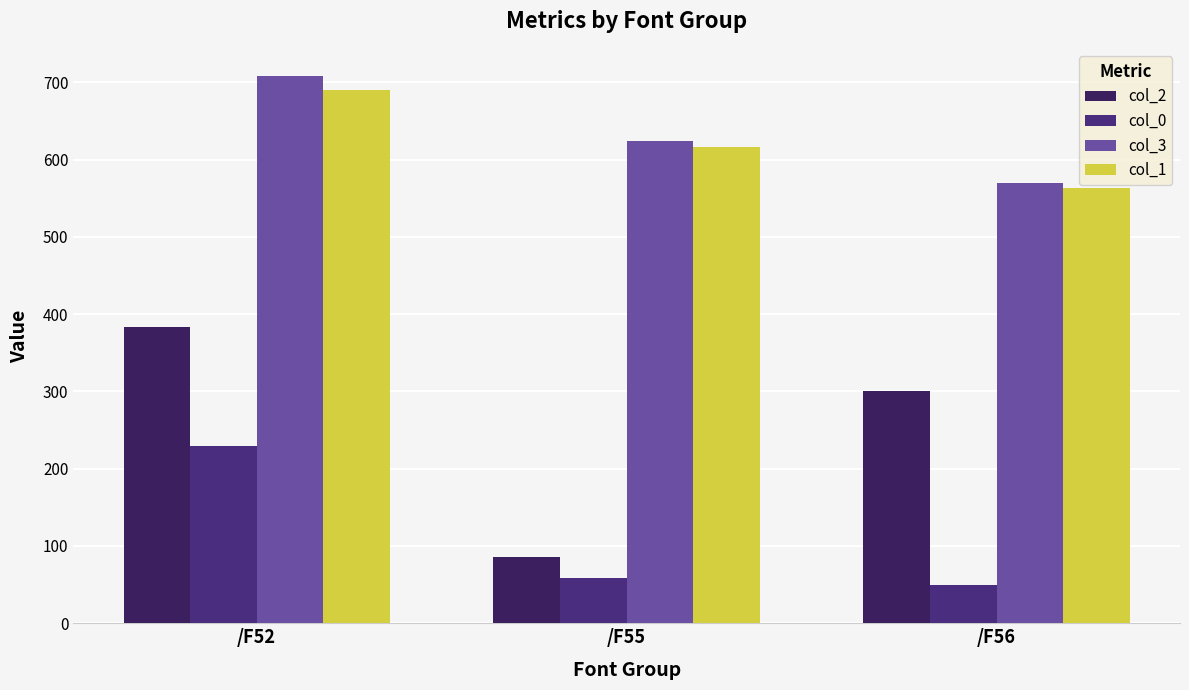

The value of col_0 at /F55 is 24.6. True or false?

False